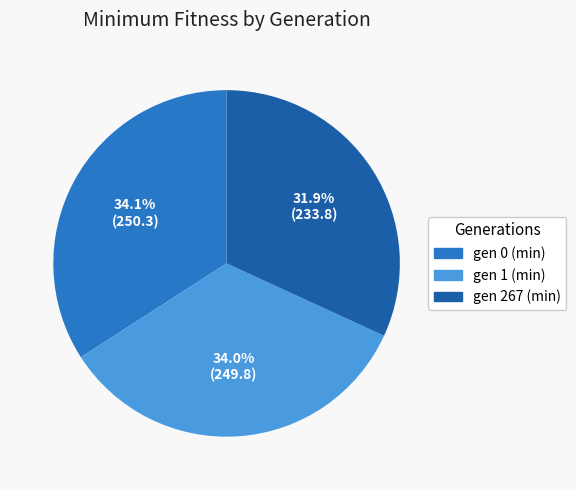

The gen 0 (min) slice represents 34% of the pie. True or false?

True